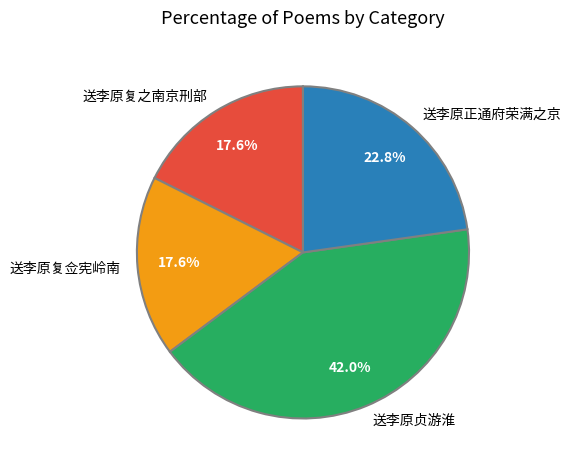

To the nearest percent, what portion does 送李原贞游淮 represent?

42%